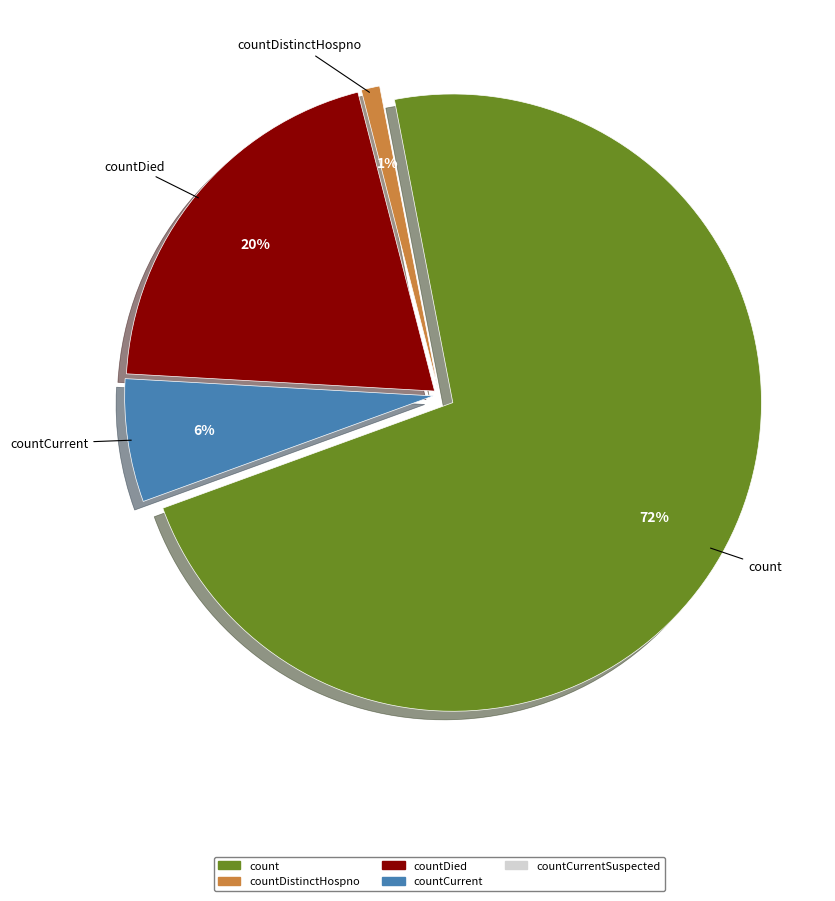

To the nearest percent, what is the combined percentage of countDistinctHospno and countCurrent?

7%